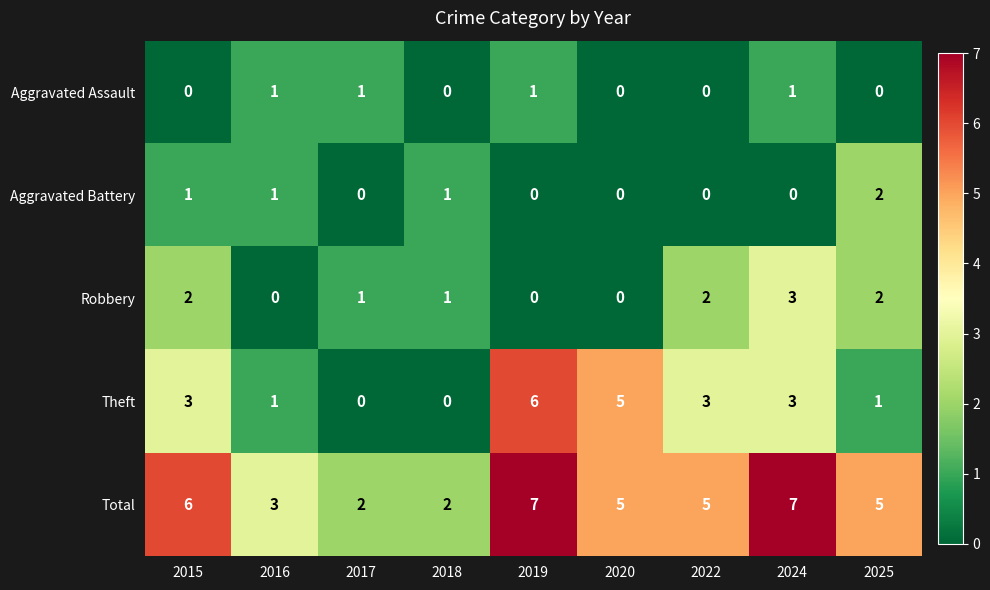

What is the difference between the maximum and minimum values in the Robbery series?

3